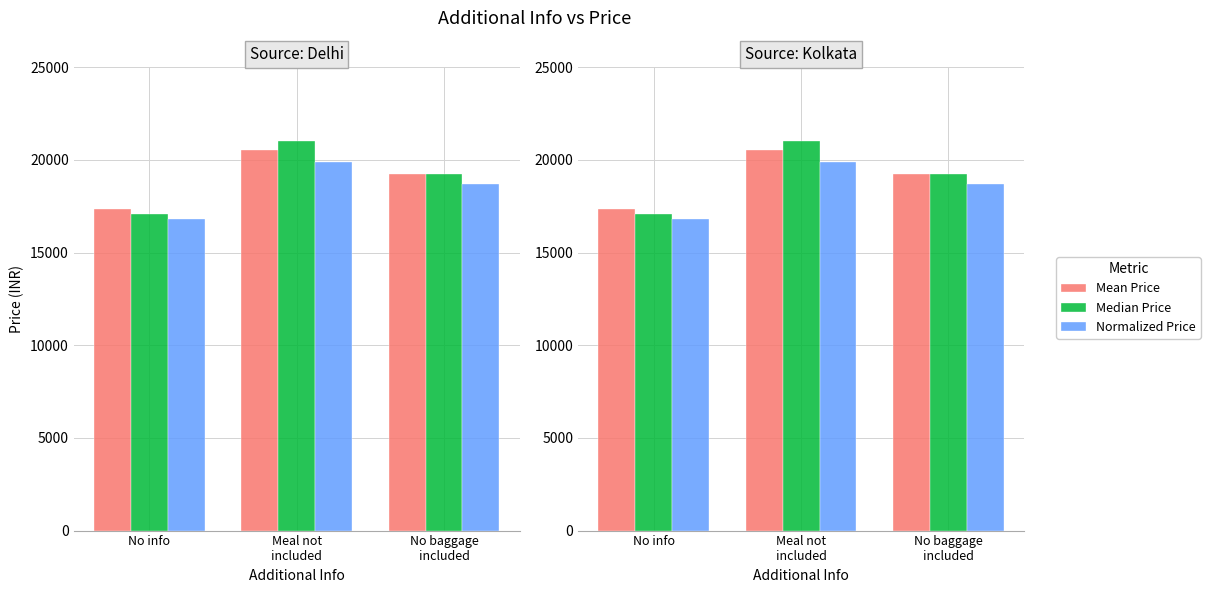

Rank the categories by Normalized Price value from lowest to highest.

No info, No baggage
included, Meal not
included